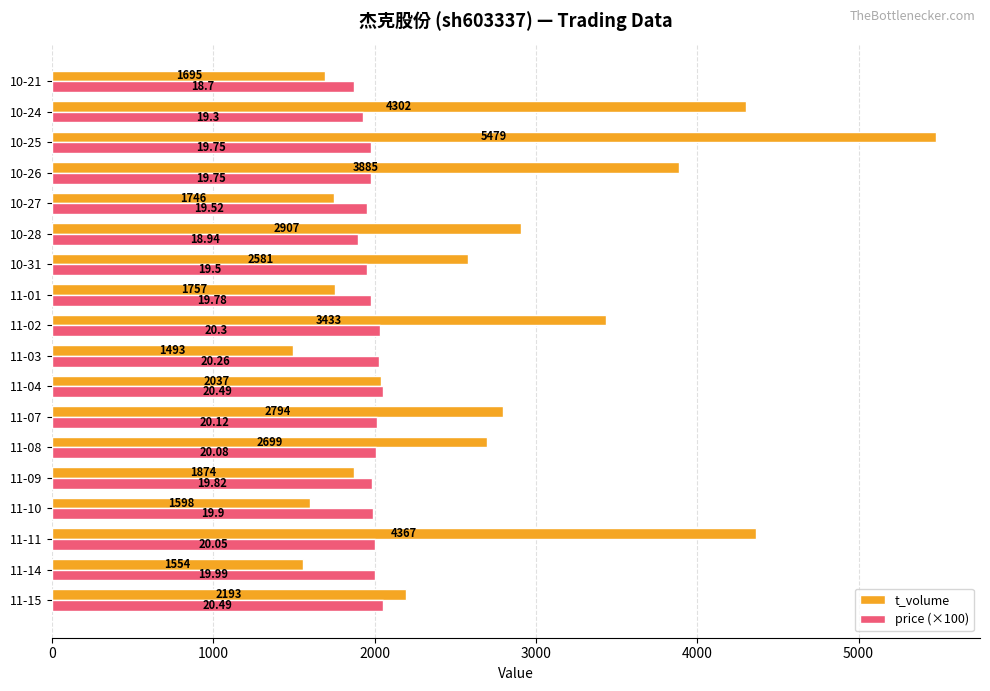

What is the average value of the price (×100) series?

1981.9